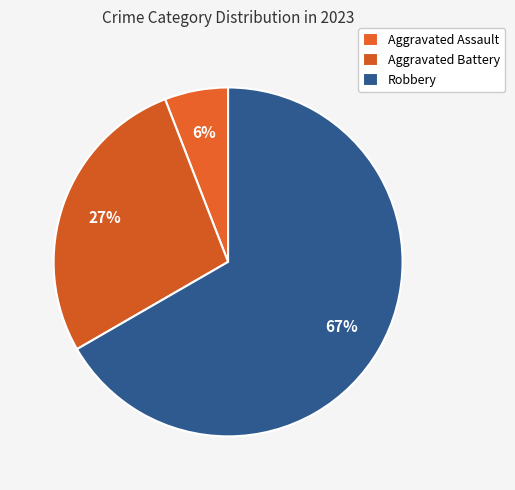

Count the number of slices in the pie.

3